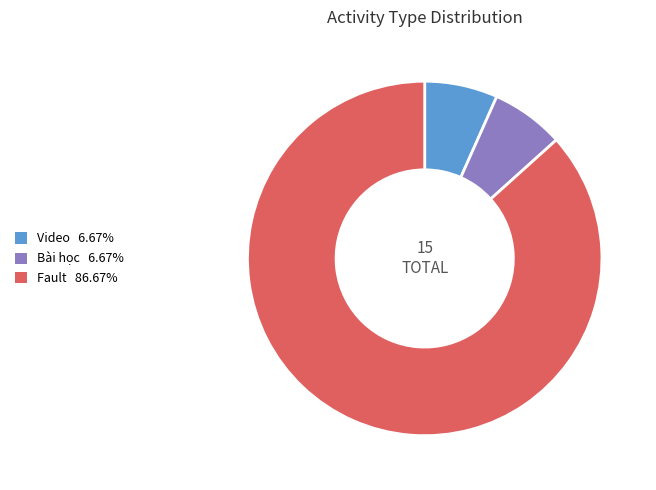

Does any single category account for the majority?

Yes